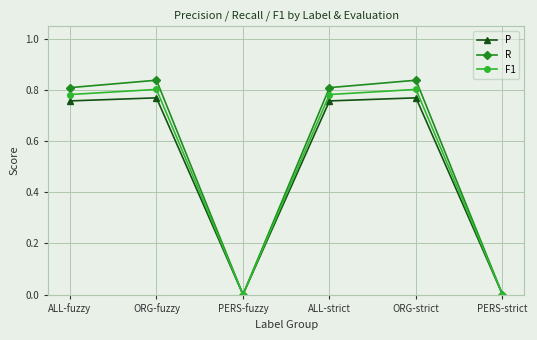

Is the value of R at ORG-fuzzy greater than the value of F1 at ALL-strict?

Yes